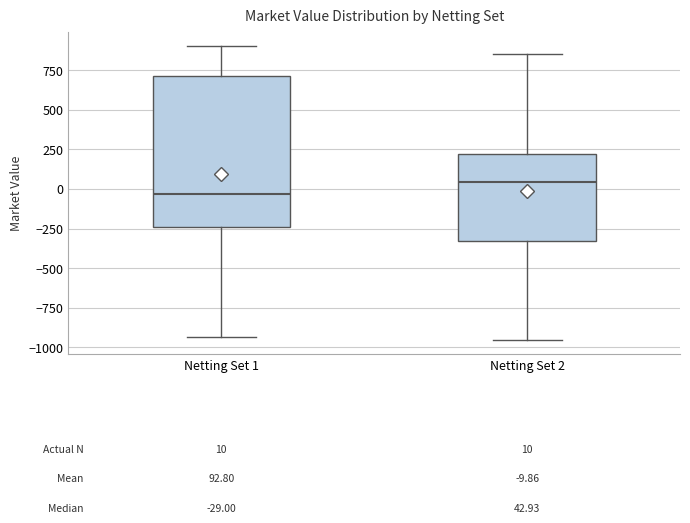

Which box's median line is the highest?

Netting Set 2